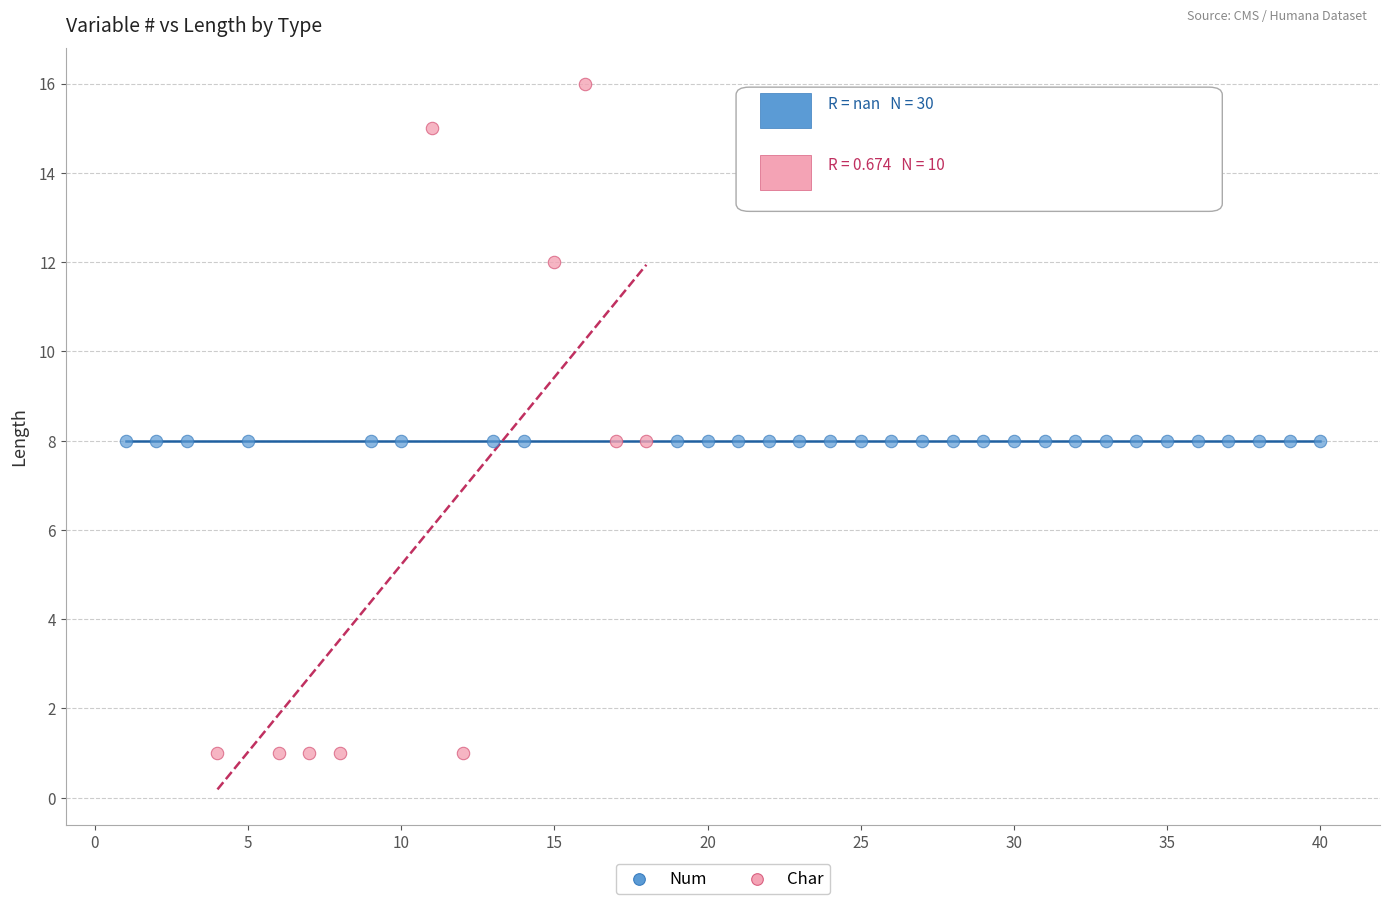

Which series contains the highest Y value?

Char